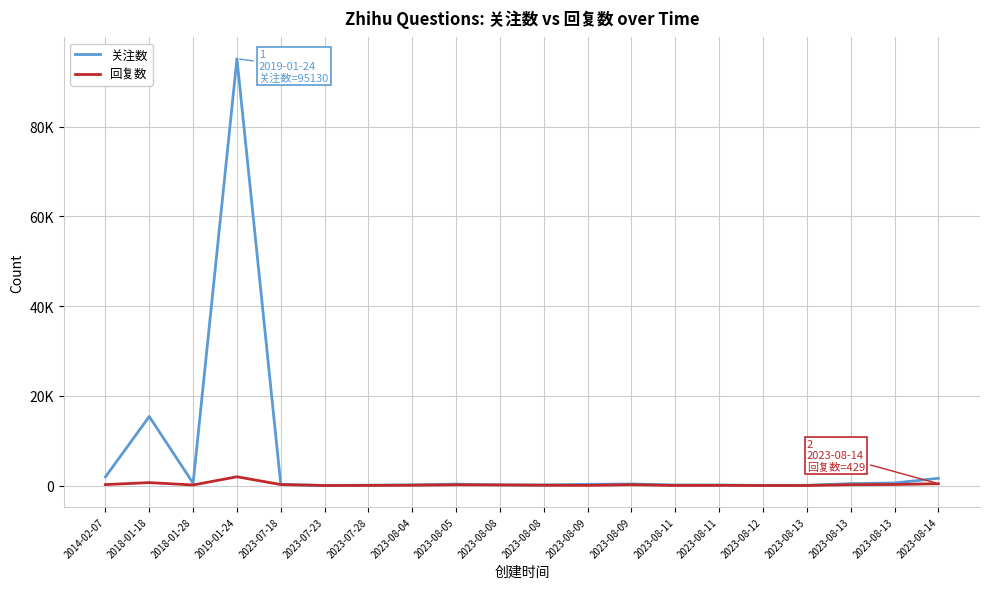

What are all the series names shown in the legend?

关注数, 回复数